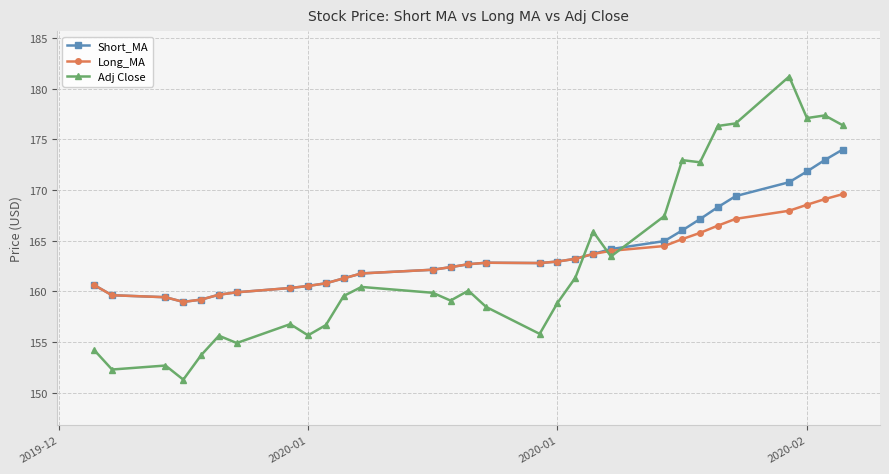

What is the maximum value shown in the chart?

181.2